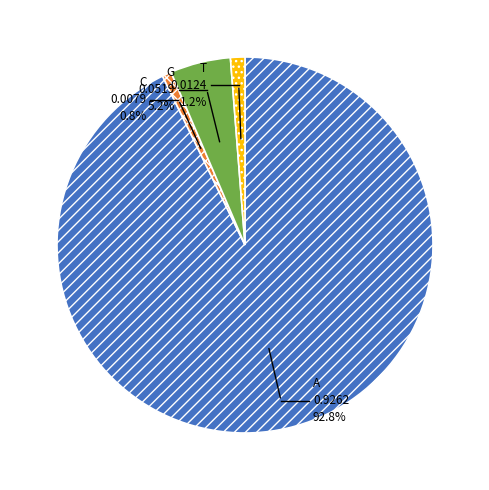

Which slice represents more than half of the pie?

A